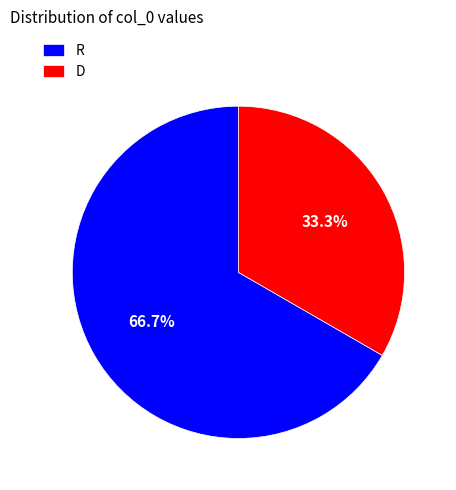

Between D and R, which is larger?

R